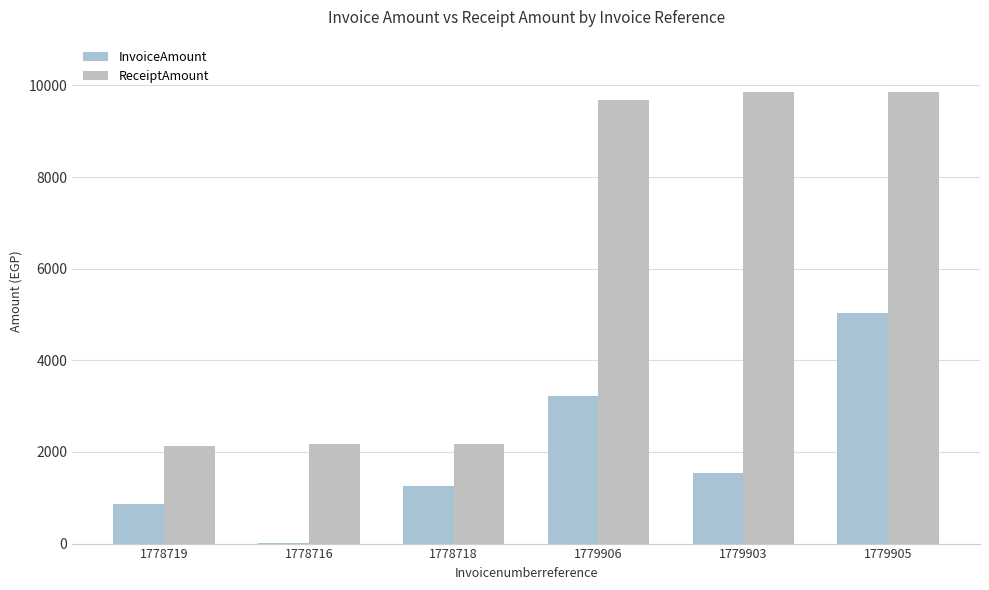

Is the value of ReceiptAmount at 1779903 greater than the value of InvoiceAmount at 1778718?

Yes